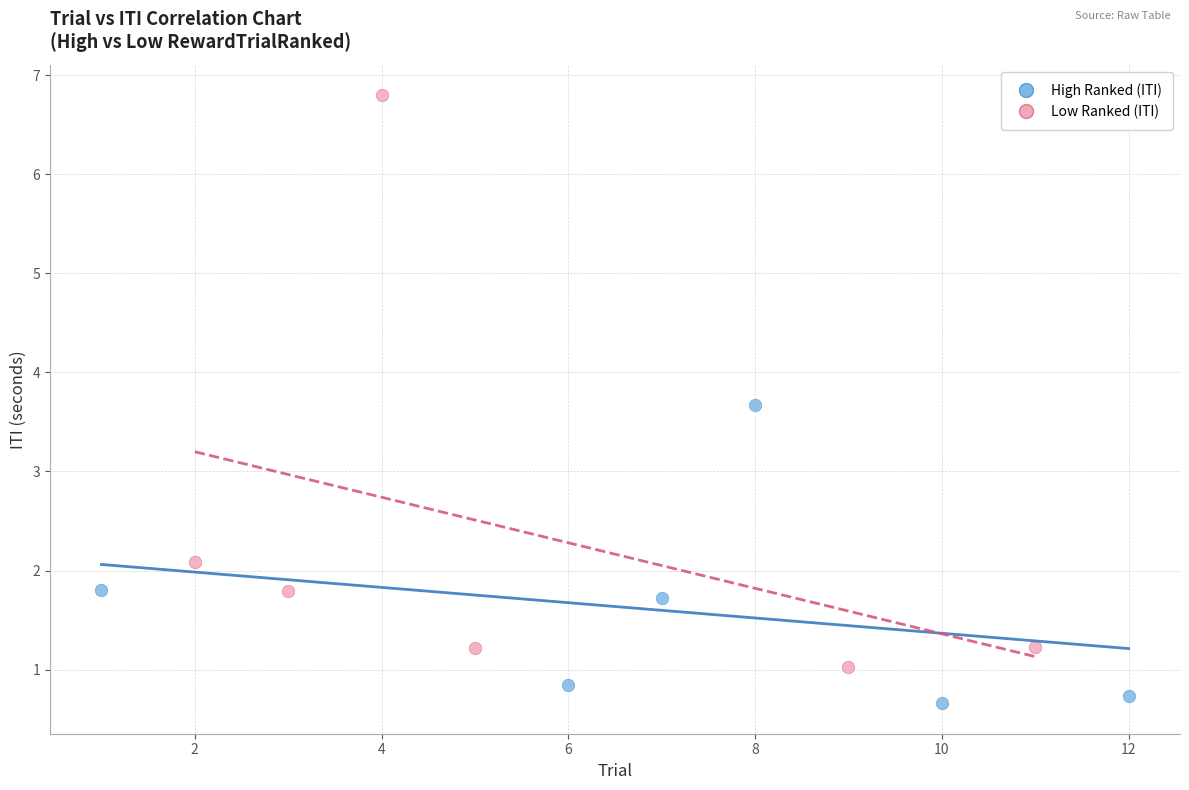

Which series contains the lowest Y value?

High Ranked (ITI)